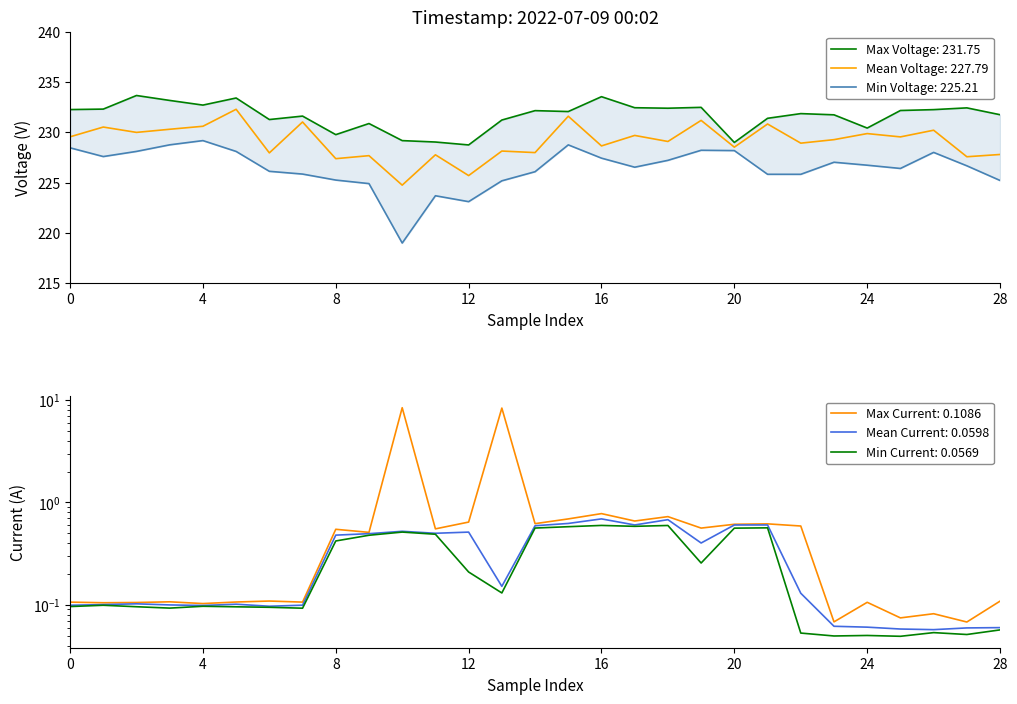

What is the average value of the Max Voltage series?

231.6